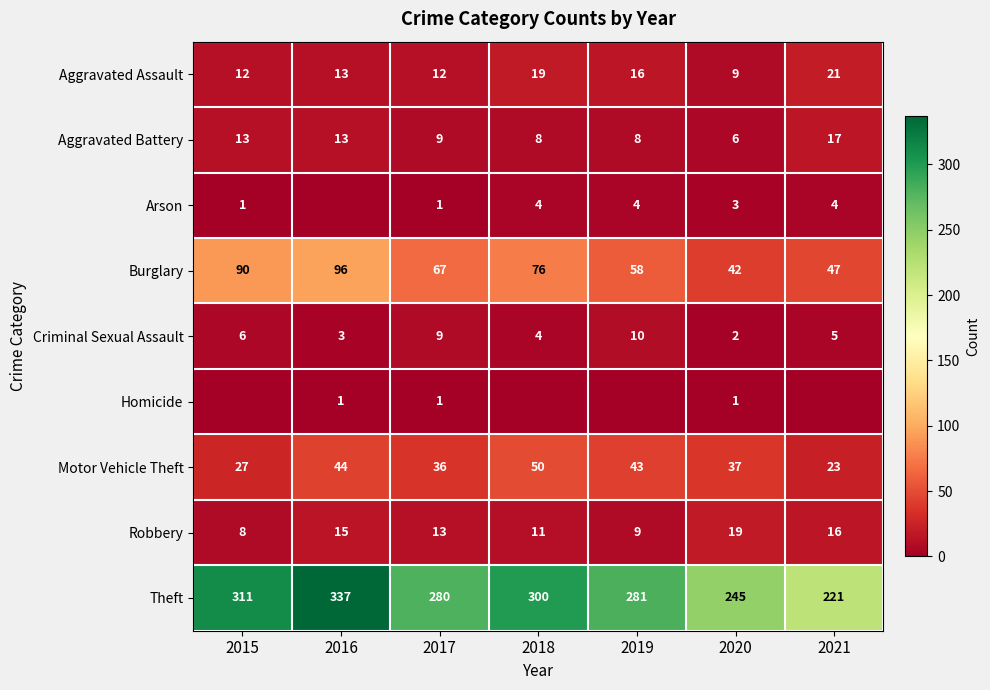

What is the difference between the maximum and second lowest values in the Robbery series?

10